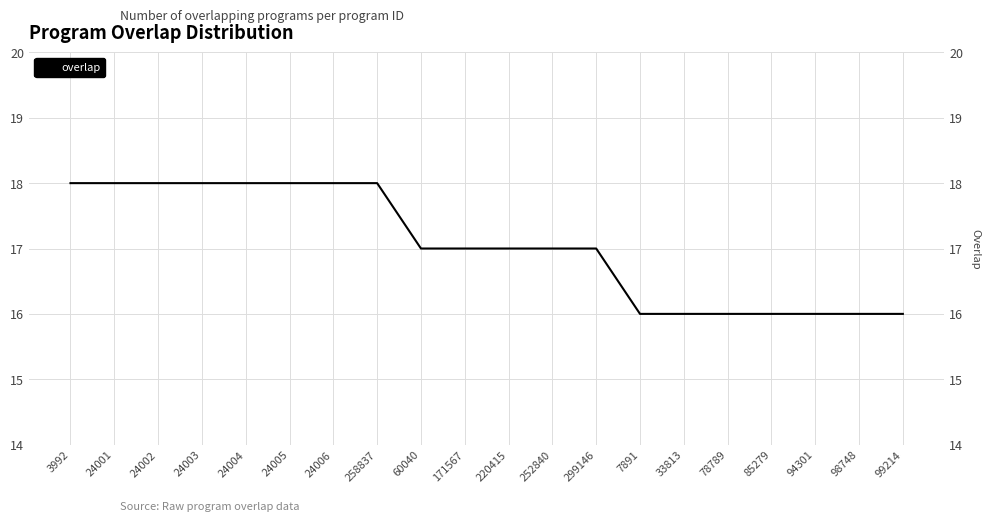

Is it true that the value at 258837 is 18?

True